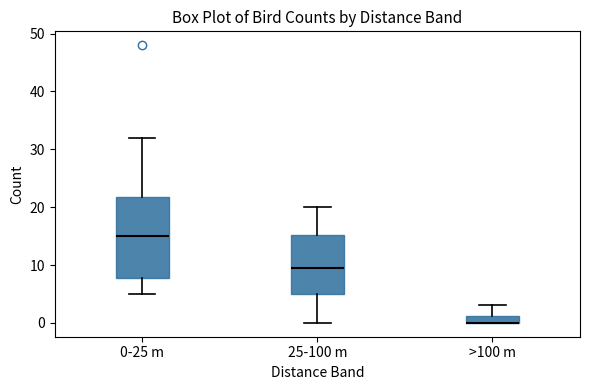

Where is the upper edge of the box for >100 m on the y-axis? The values are not printed on the chart, so give them approximately, as read against the axis.

1